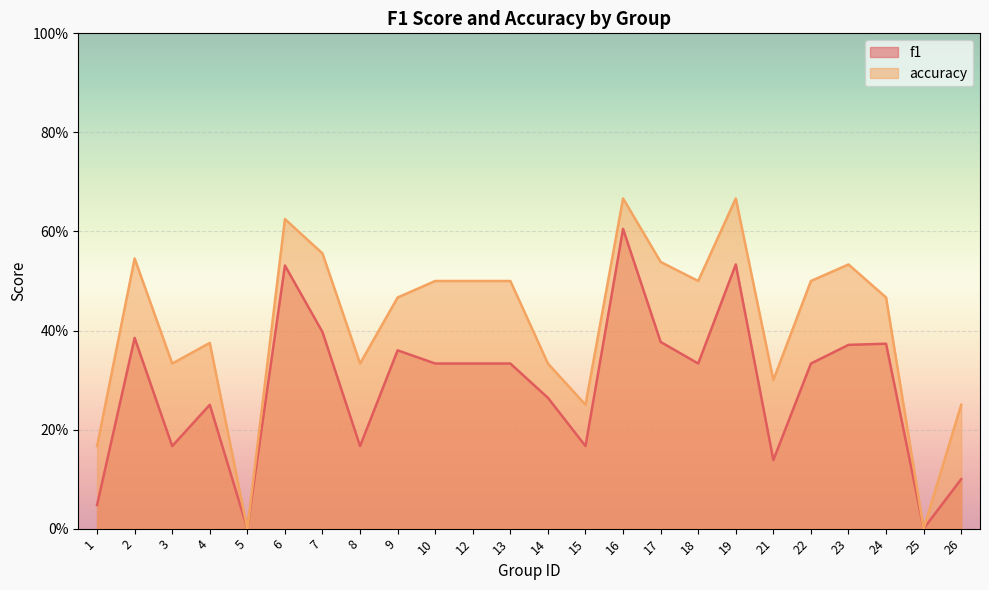

Where is the first local maximum for f1?

2